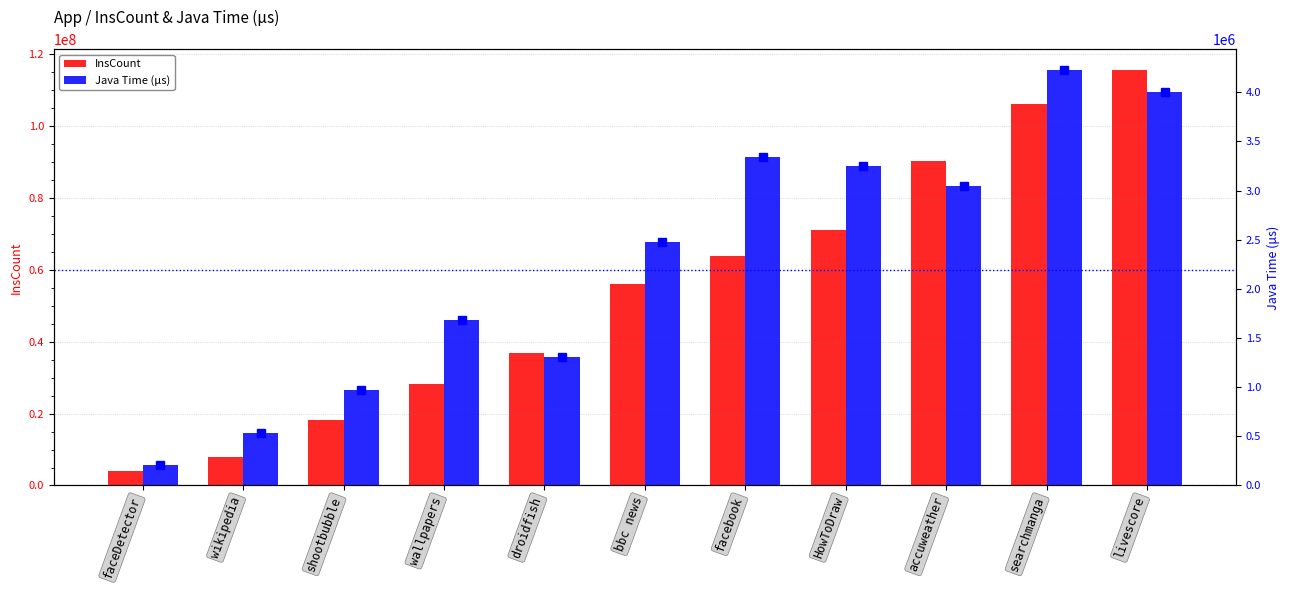

Which series changed the most between wallpapers and searchmanga?

InsCount